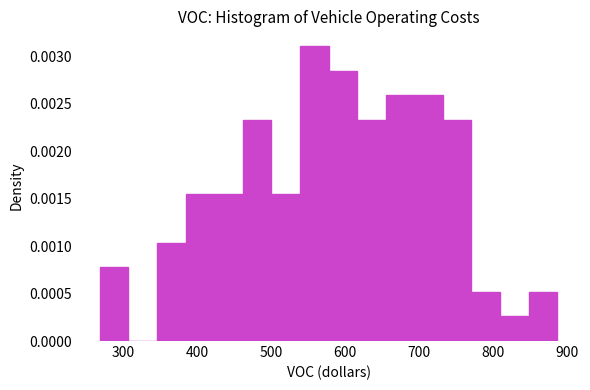

Around what value on the x-axis is the tallest bar? Give the approximate position of its centre, as read against the axis.

560